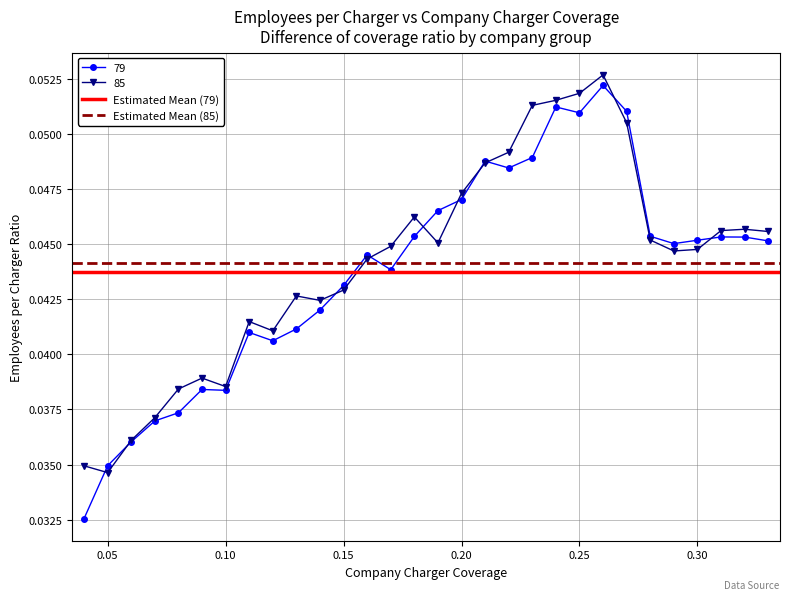

Count the 85 values in the range 0 to 1.

30